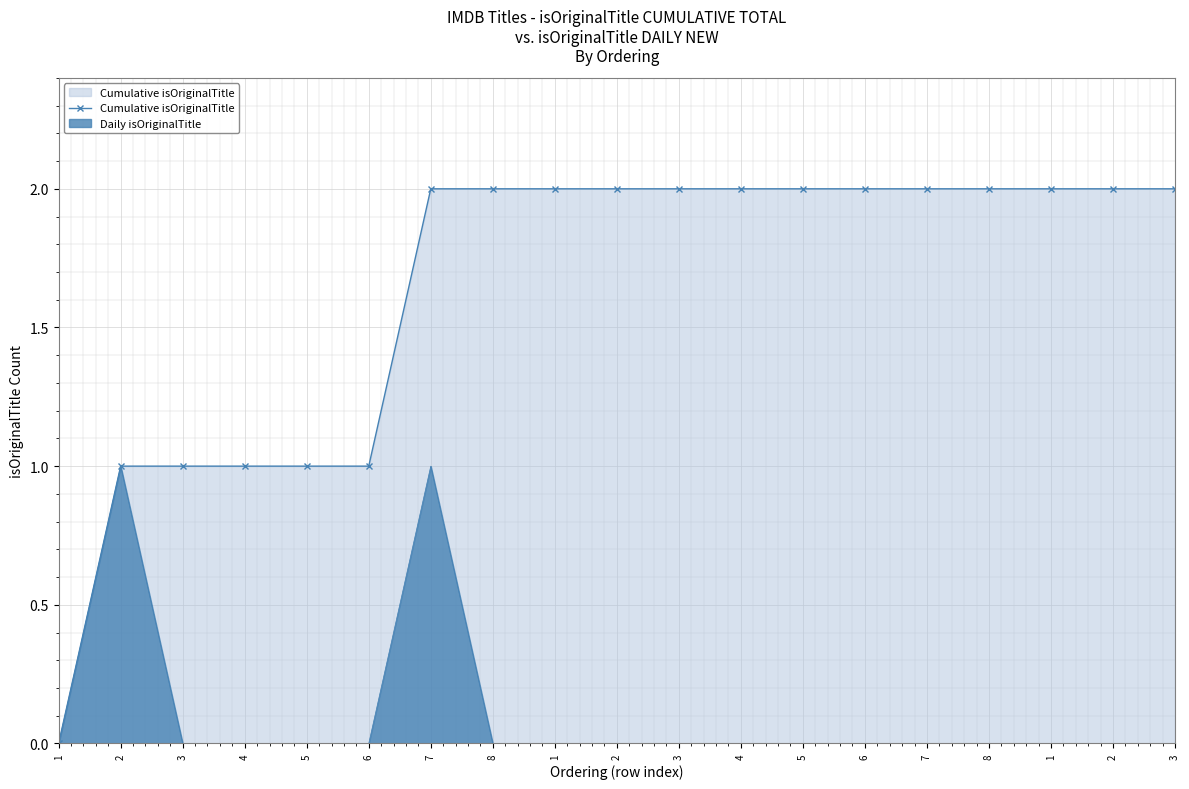

At which category does the chart reach its minimum across all series?

1